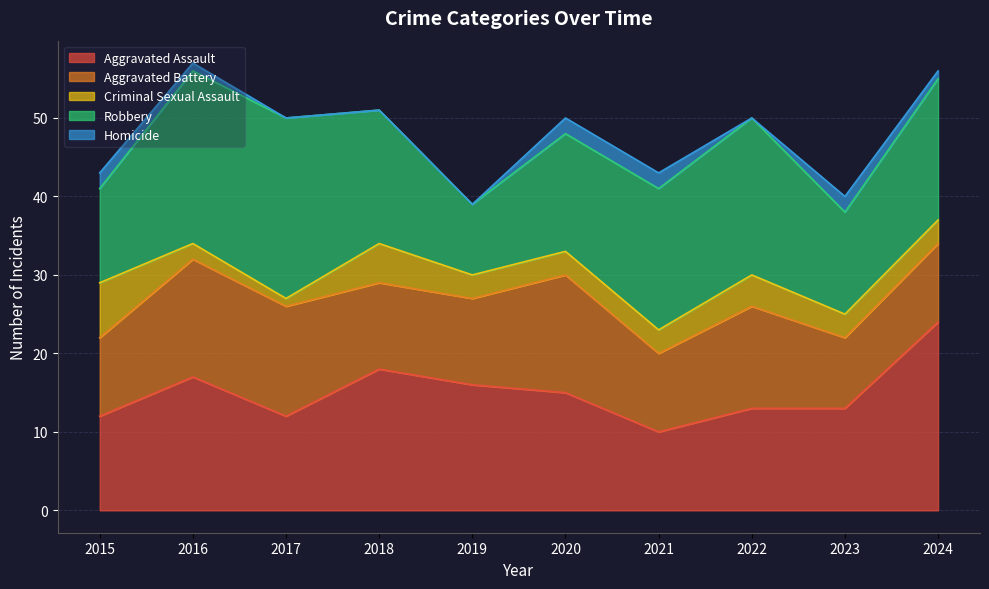

Which series has the largest total across all categories?

Robbery